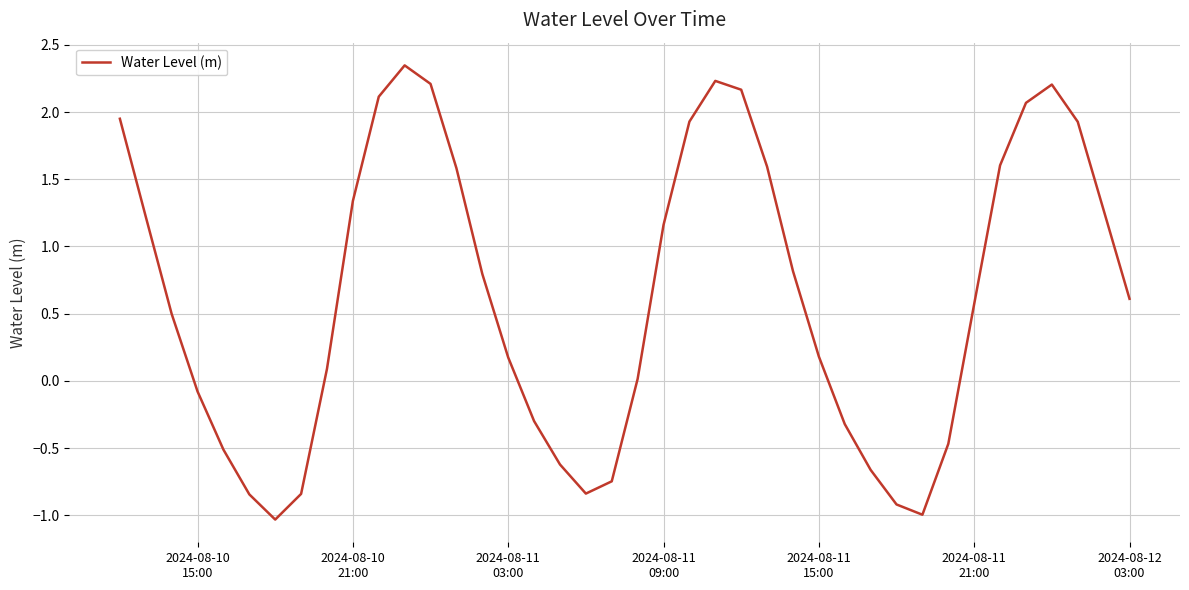

What is the smallest value displayed?

-1.0